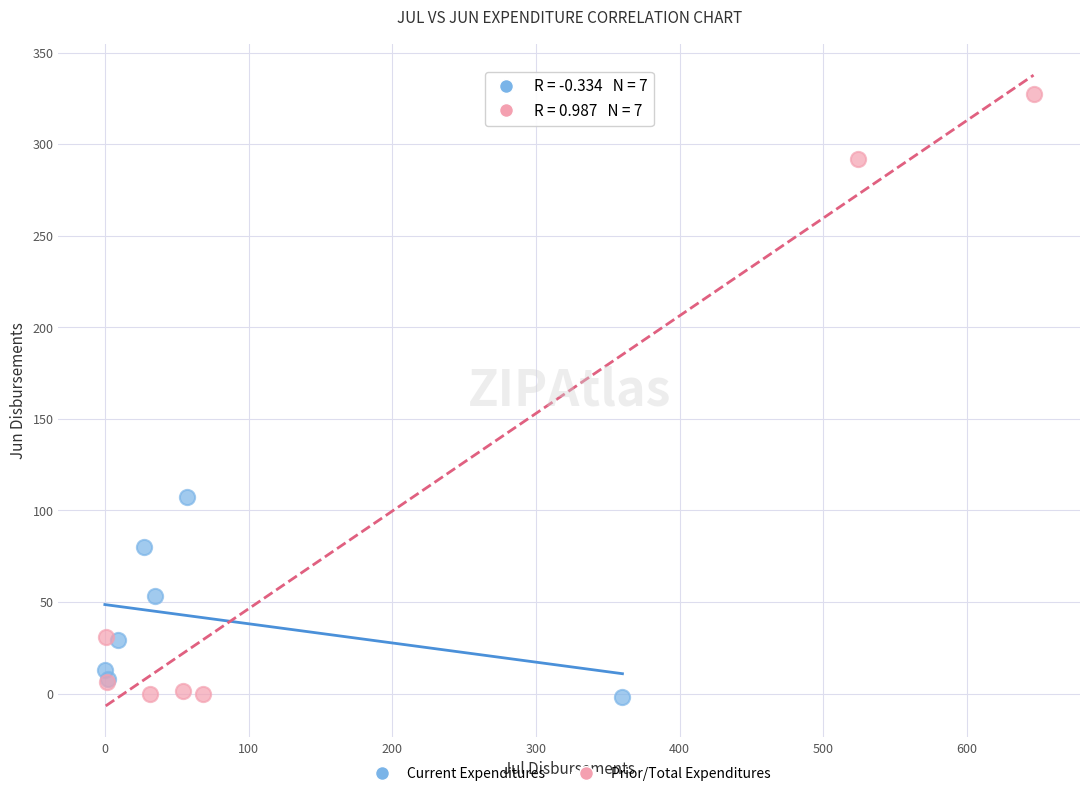

Which series has the widest spread of Y values?

Prior/Total Expenditures